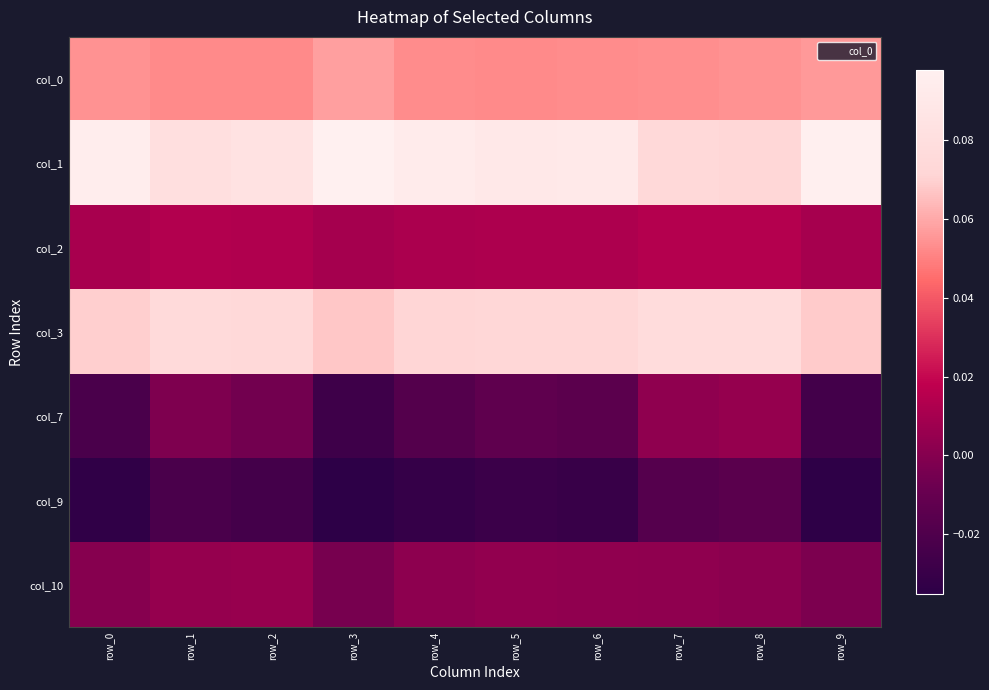

How many categories are shown in the chart?

10